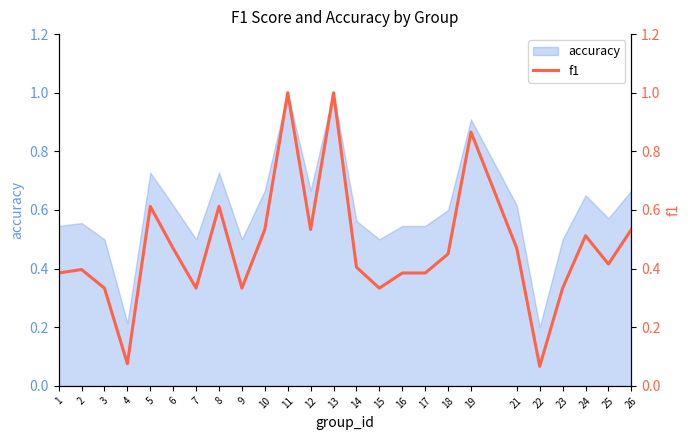

How many points are higher than both their immediate neighbors (excluding endpoints)?

7